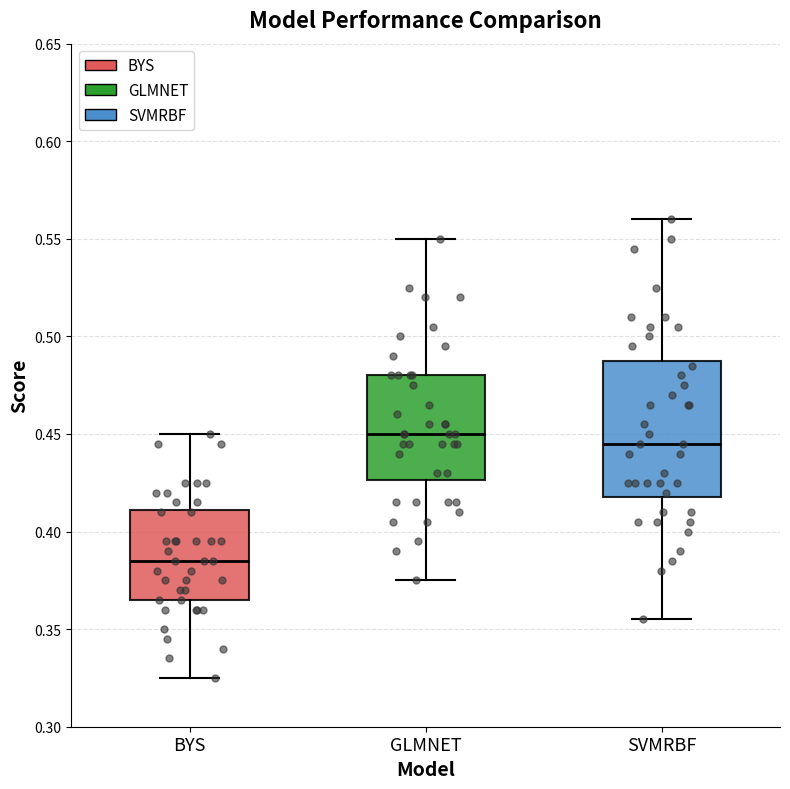

Which box has the lowest median line?

BYS